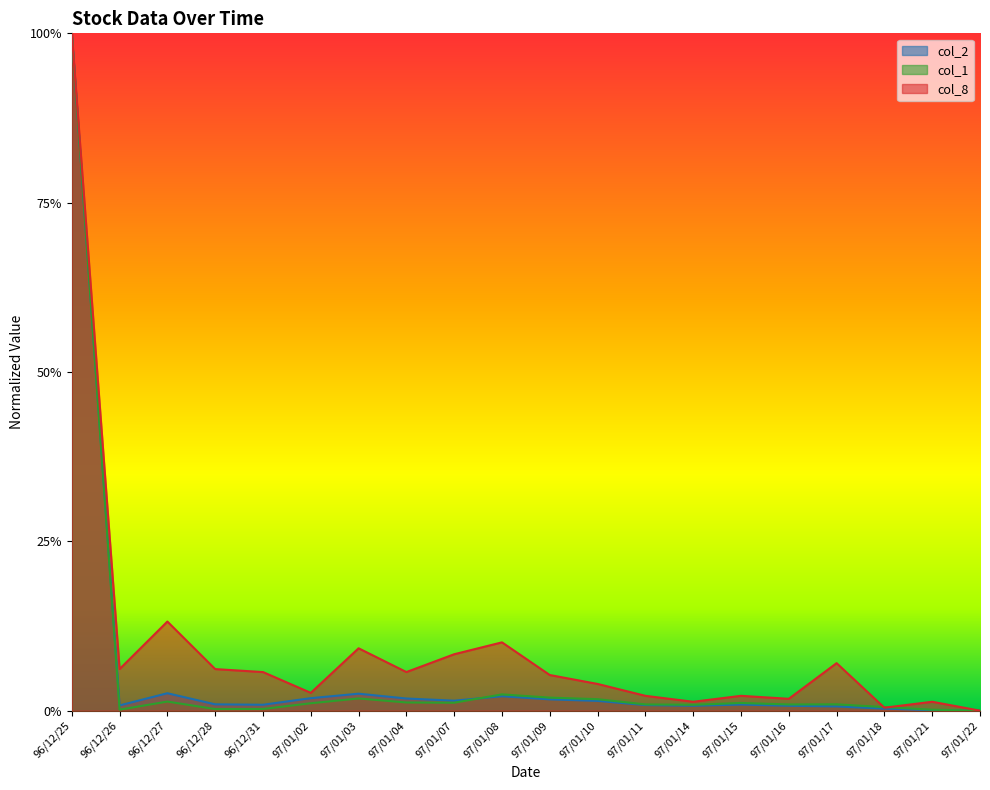

At which label is col_2 closest to 0?

97/01/22